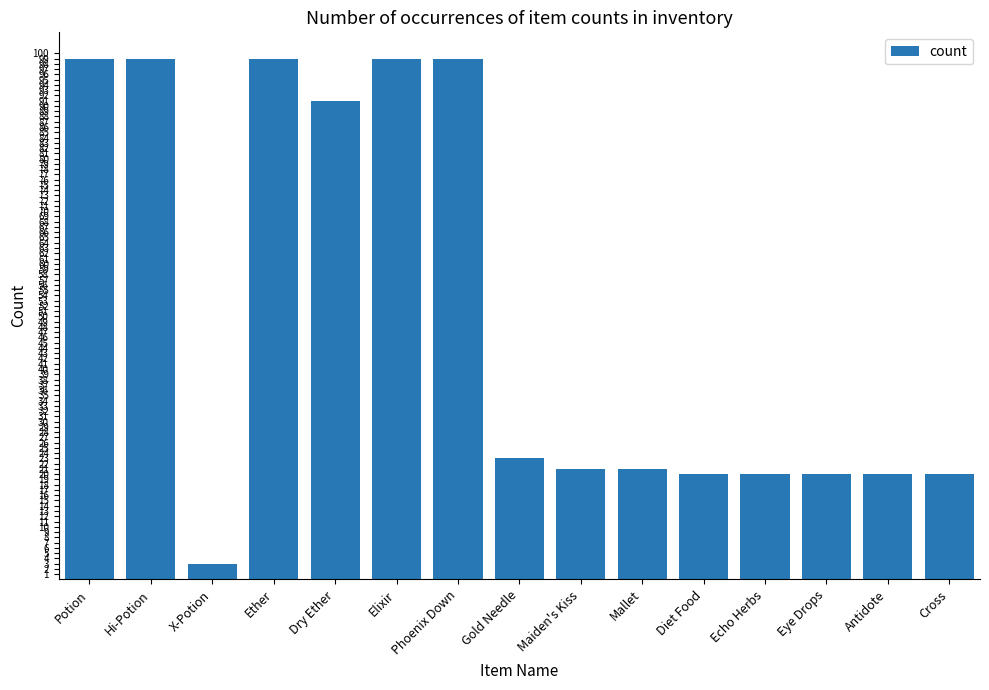

What is the ratio of the value at Diet Food to the value at Antidote?

1.0